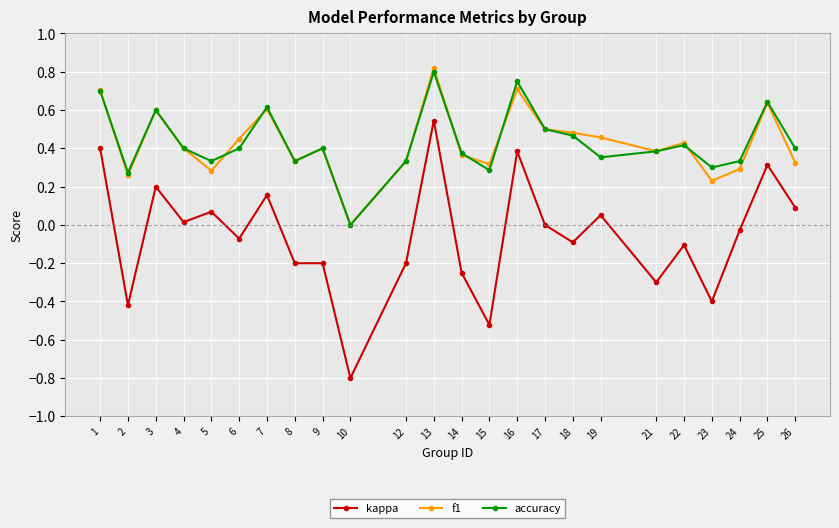

Which series has the widest spread of values?

kappa